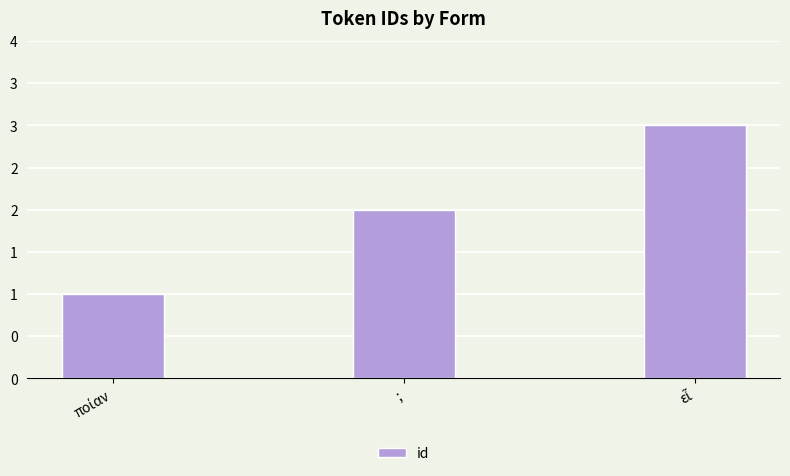

Are the bars horizontal?

No